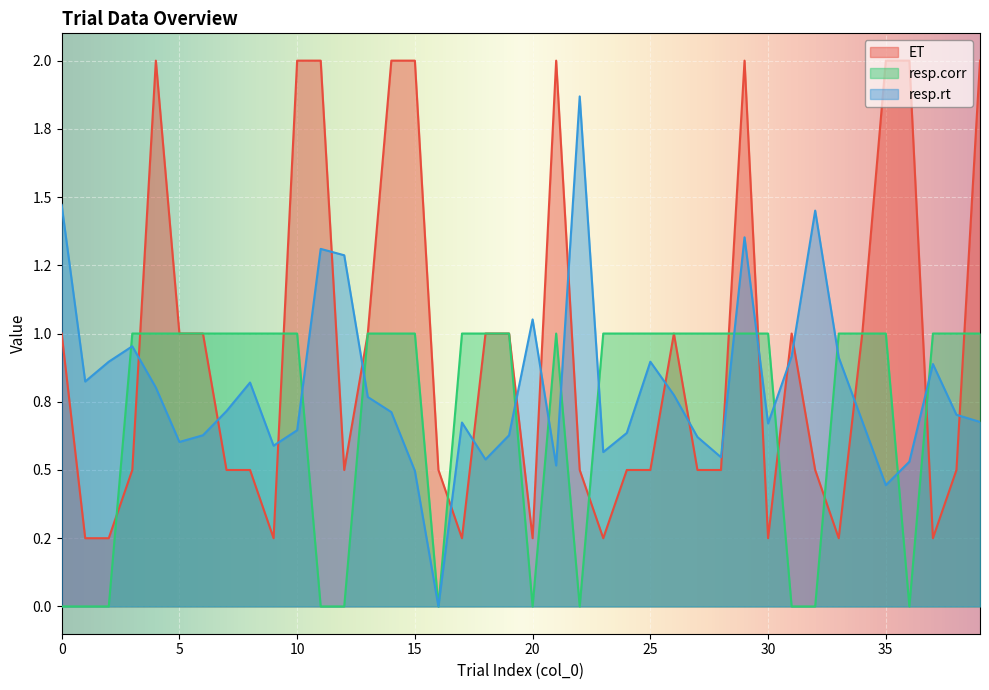

Read the resp.rt value at 3.

1.0